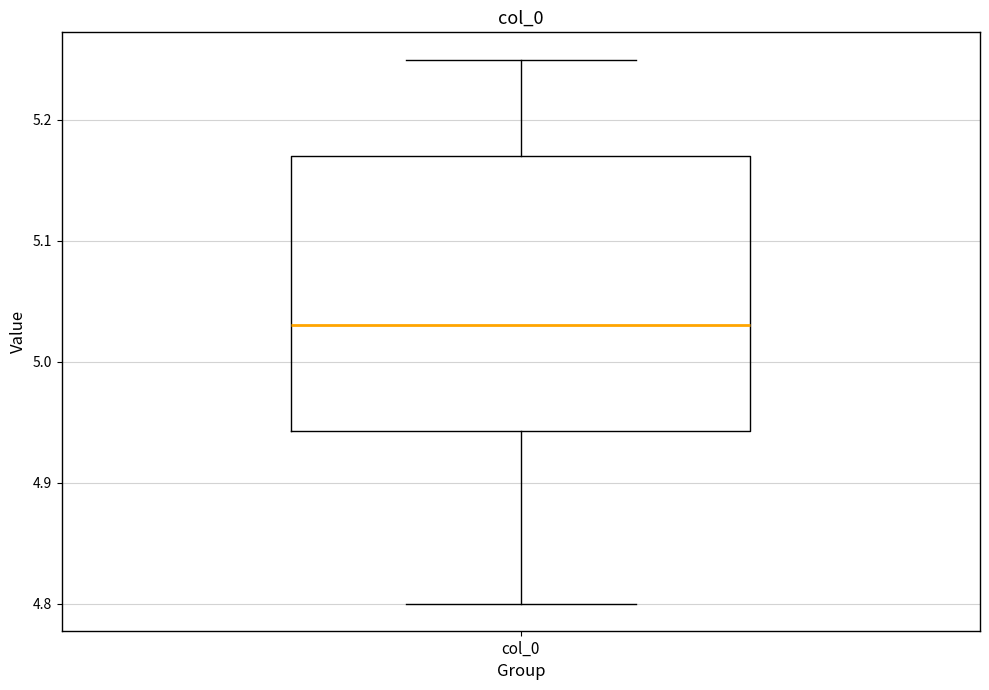

Where is the upper edge of the box for col_0 on the y-axis? The values are not printed on the chart, so give them approximately, as read against the axis.

5.17